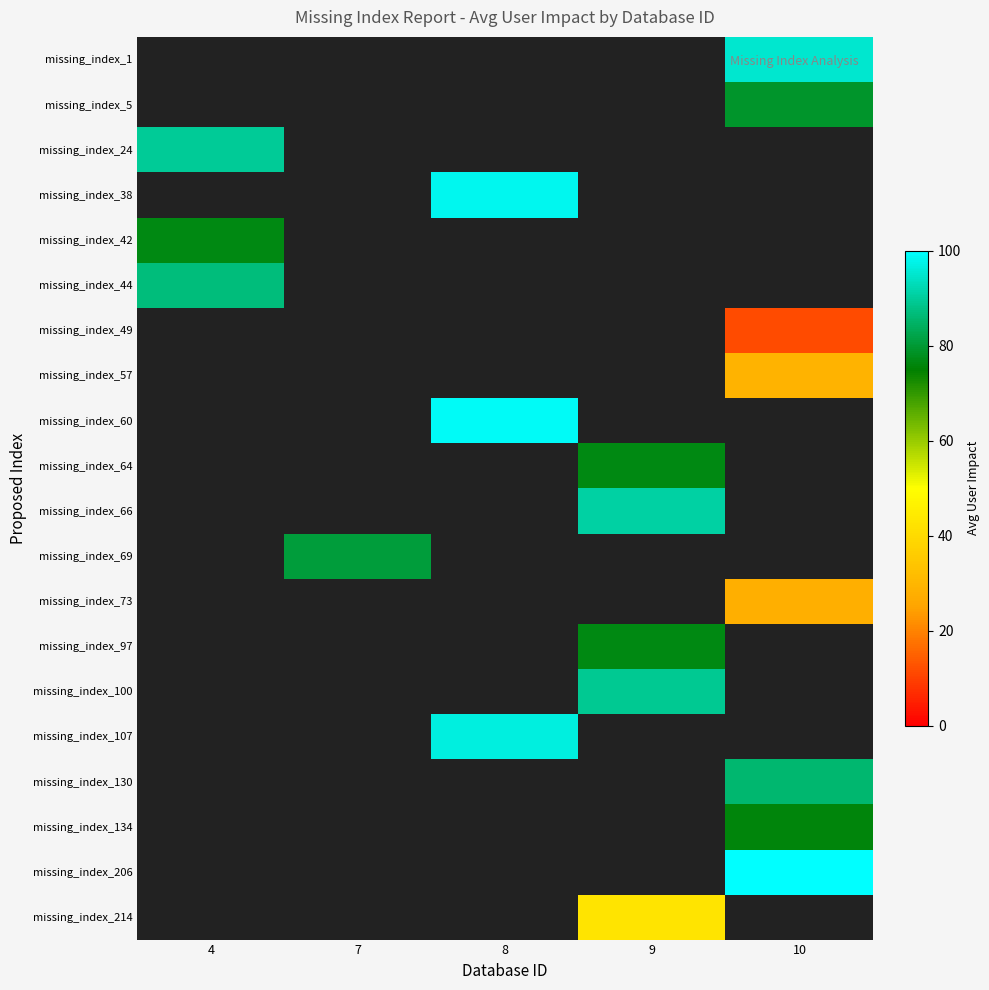

How many data points does each series have?

5